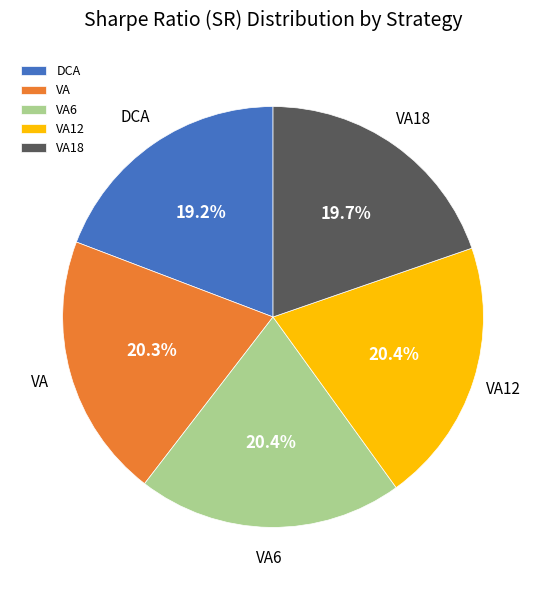

Does VA6 represent more than half of the total?

No